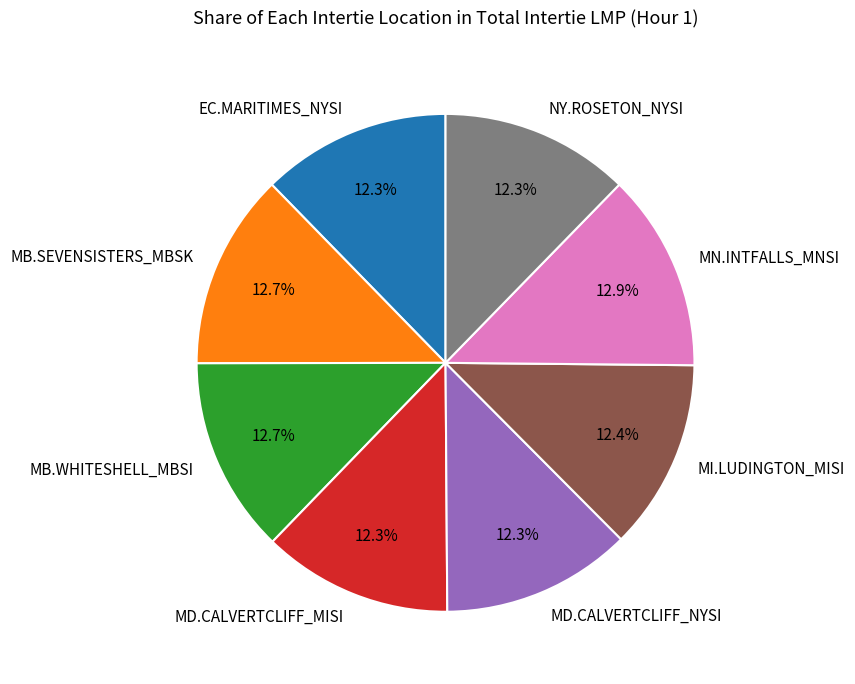

Is the sum of NY.ROSETON_NYSI and MD.CALVERTCLIFF_MISI greater than half?

No